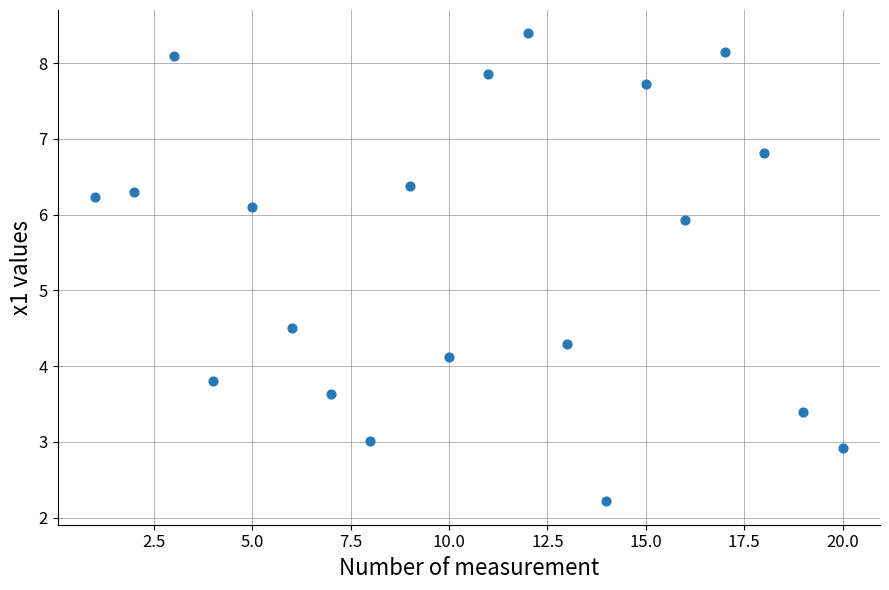

What Y value in the scatter plot is closest to 5?

4.5